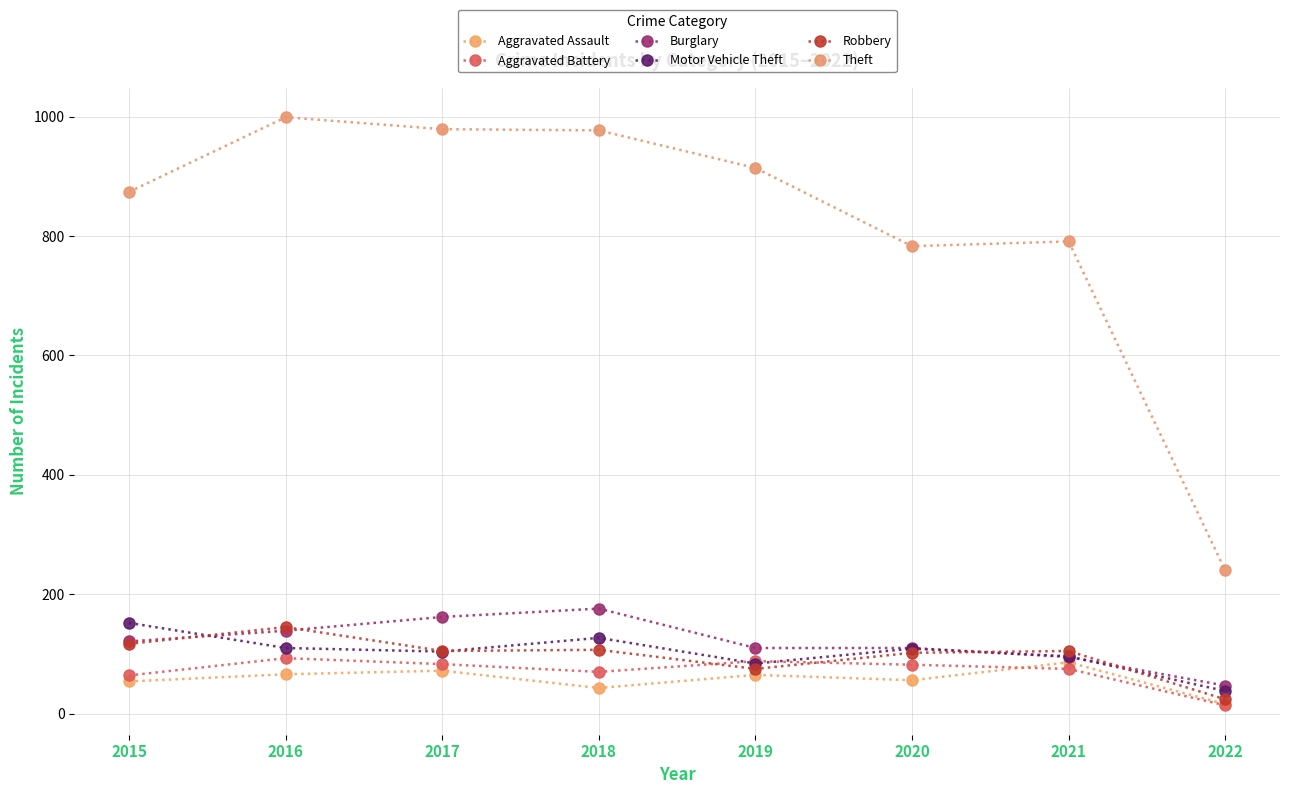

Reading left to right, what are all the values shown in this chart?

Aggravated Assault: 2015=54	2016=66	2017=72	2018=43	2019=65	2020=56	2021=86	2022=16
Aggravated Battery: 2015=64	2016=93	2017=83	2018=70	2019=88	2020=82	2021=75	2022=14
Burglary: 2015=121	2016=139	2017=162	2018=176	2019=110	2020=110	2021=95	2022=47
Motor Vehicle Theft: 2015=152	2016=110	2017=104	2018=127	2019=84	2020=109	2021=96	2022=38
Robbery: 2015=117	2016=145	2017=105	2018=107	2019=75	2020=102	2021=105	2022=24
Theft: 2015=874	2016=999	2017=979	2018=977	2019=914	2020=783	2021=791	2022=240